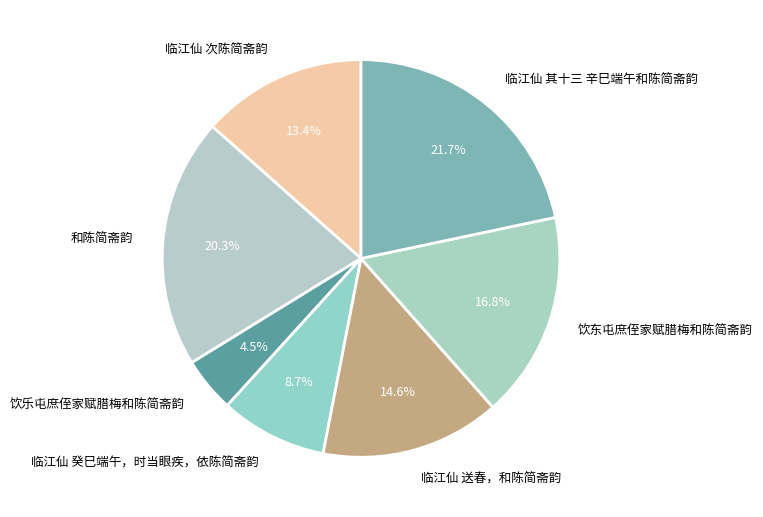

Which slice is the largest?

临江仙 其十三 辛巳端午和陈简斋韵